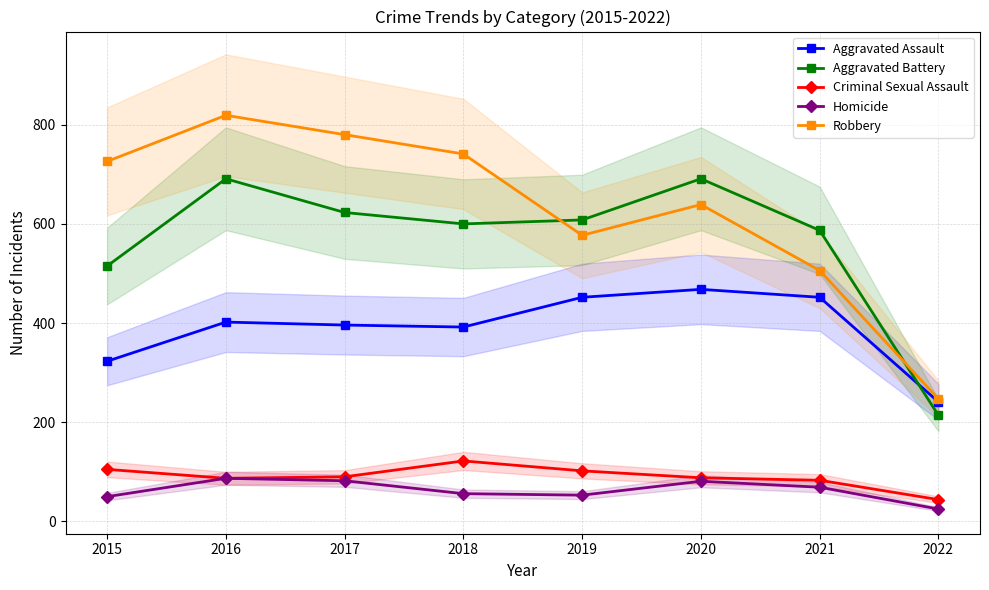

Reading left to right, transcribe all the data shown in this chart.

Aggravated Assault: 323	402	396	392	452	468	452	241
Aggravated Battery: 515	691	623	600	608	691	587	214
Criminal Sexual Assault: 105	87	90	122	102	88	83	44
Homicide: 50	87	82	56	53	81	69	25
Robbery: 726	819	780	741	577	639	506	247